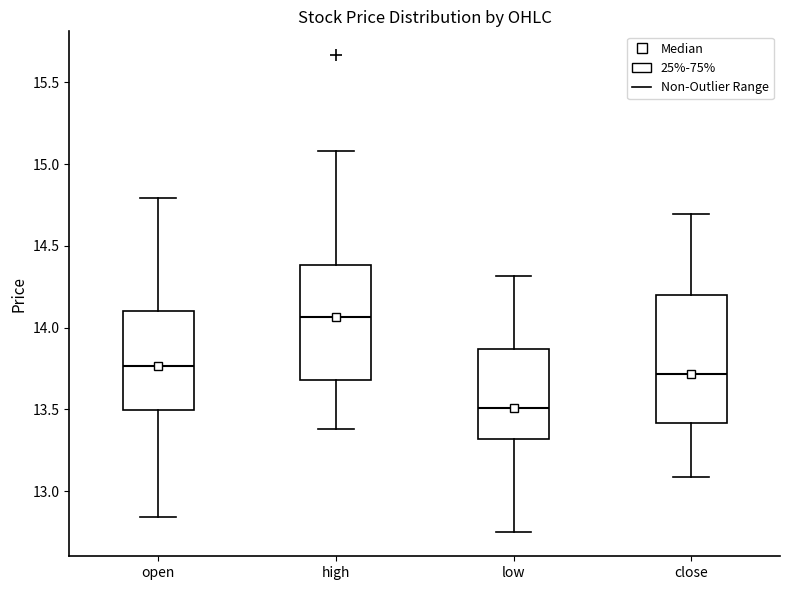

Reading left to right, transcribe this box plot: for each box, give where its median line is, the range the box spans, and where its two whiskers end, as read against the y-axis. The values are not printed on the chart, so give them approximately, as read against the axis.

open: median 13.75, box 13.50 to 14.10, whiskers 12.85 to 14.80
high: median 14.05, box 13.70 to 14.40, whiskers 13.40 to 15.10
low: median 13.50, box 13.30 to 13.85, whiskers 12.75 to 14.30
close: median 13.70, box 13.40 to 14.20, whiskers 13.10 to 14.70